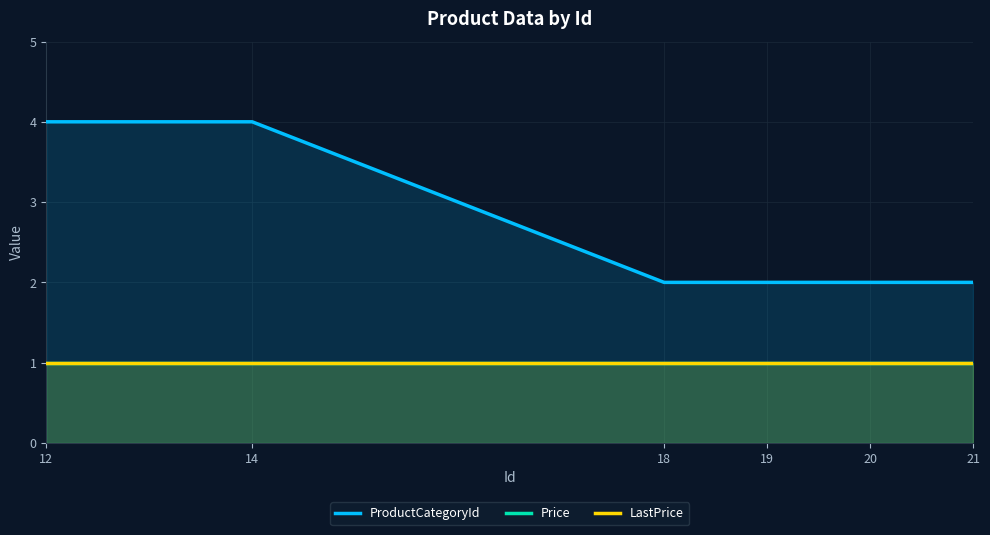

What is the sum of the ProductCategoryId values at 20 and 19?

4